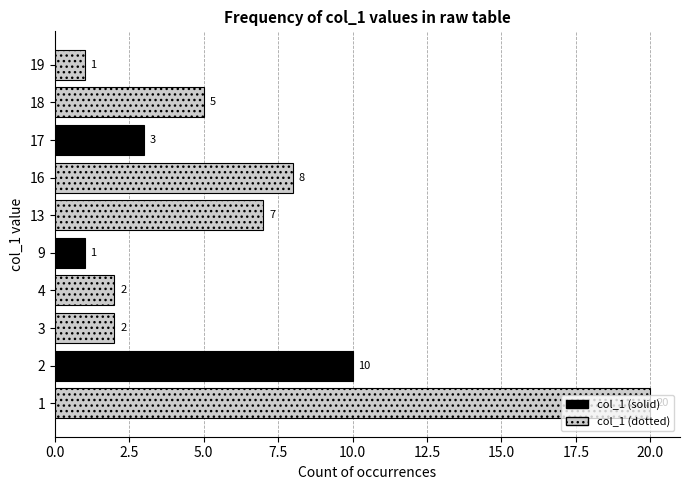

What is the smallest value displayed?

1